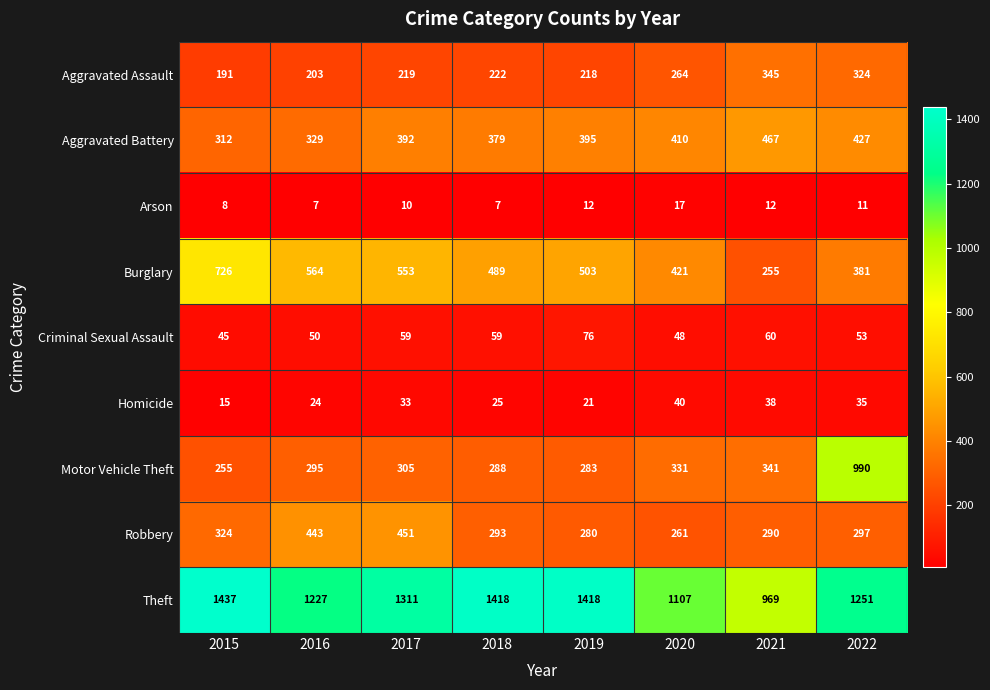

Between 2018 and 2021, which series saw the biggest shift?

Theft